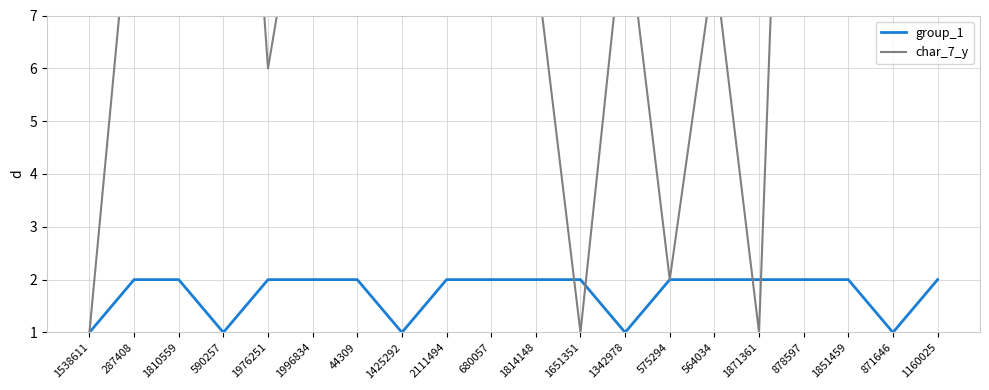

What is the total value across all series at 1814148?

10